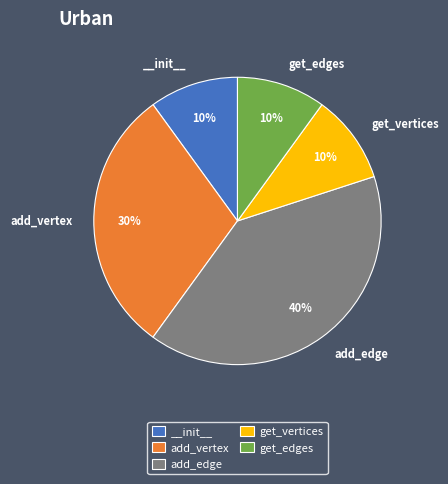

Is there any slice that represents more than half of the pie?

No